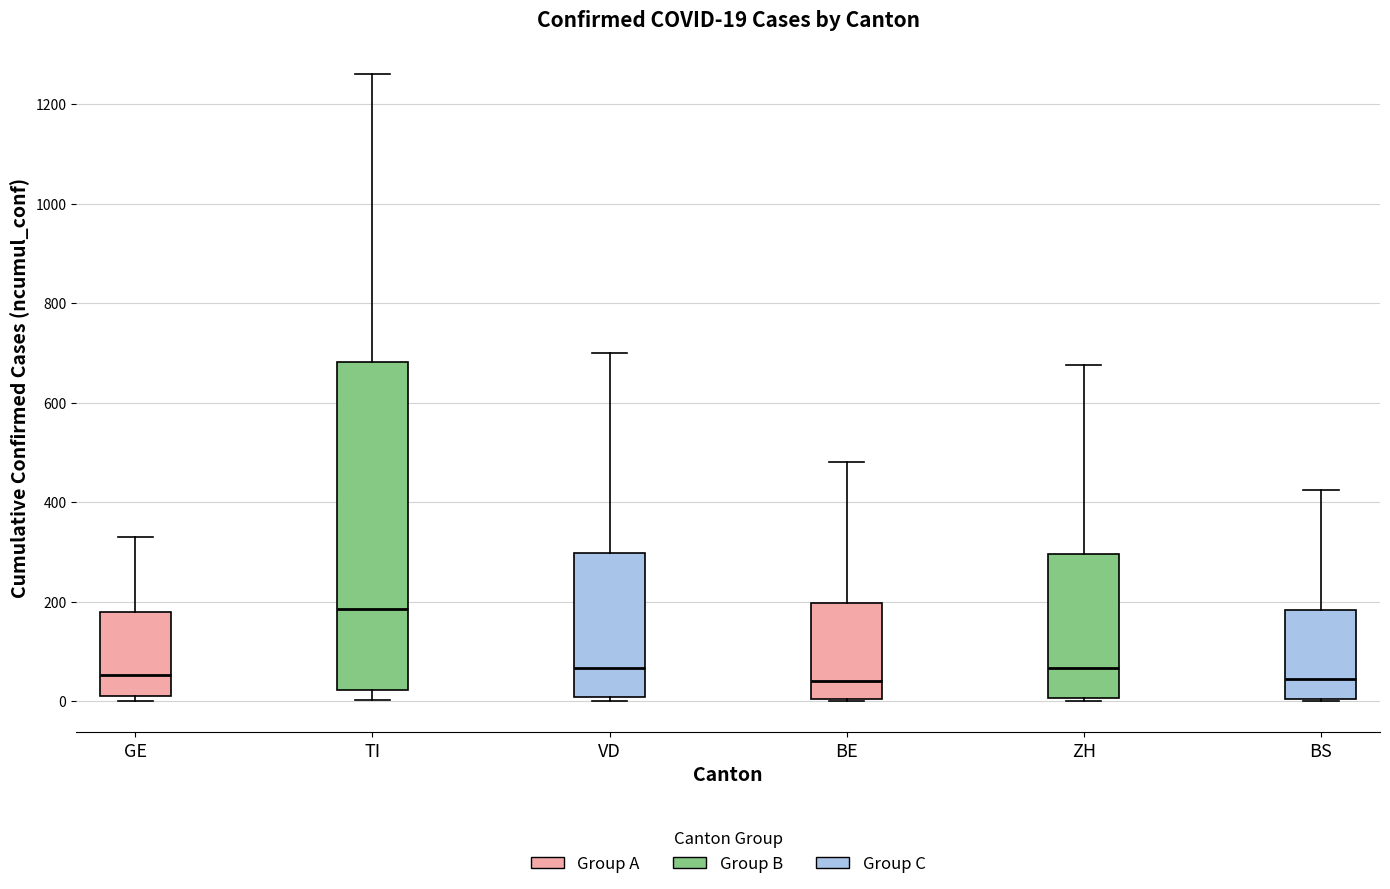

Comparing the boxes themselves (not the whiskers), which one is the tallest?

TI